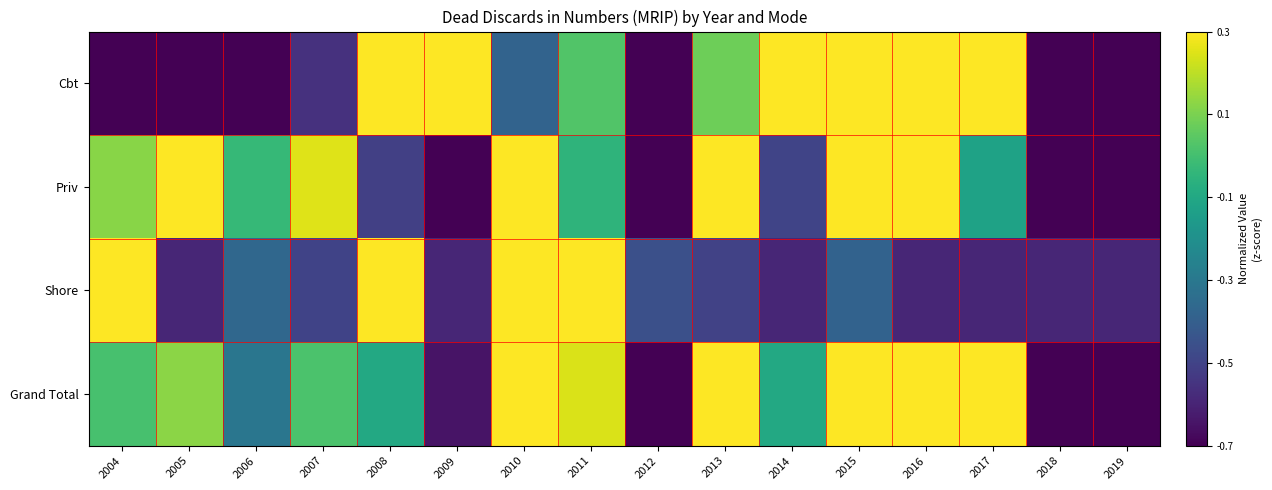

Which label corresponds to the smallest value in the chart?

2019